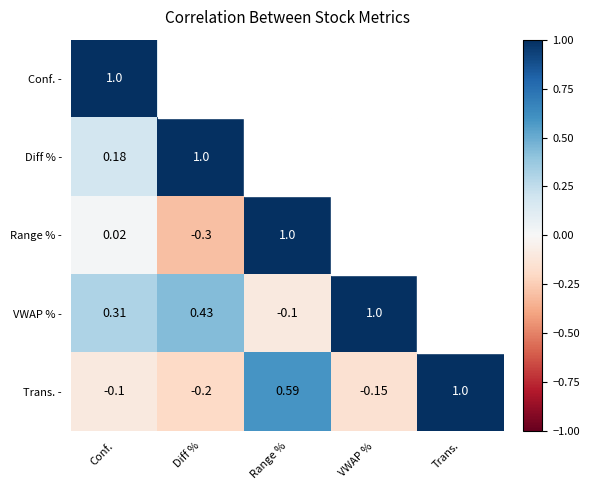

Where does the Trans. - series first go above 0?

Range %